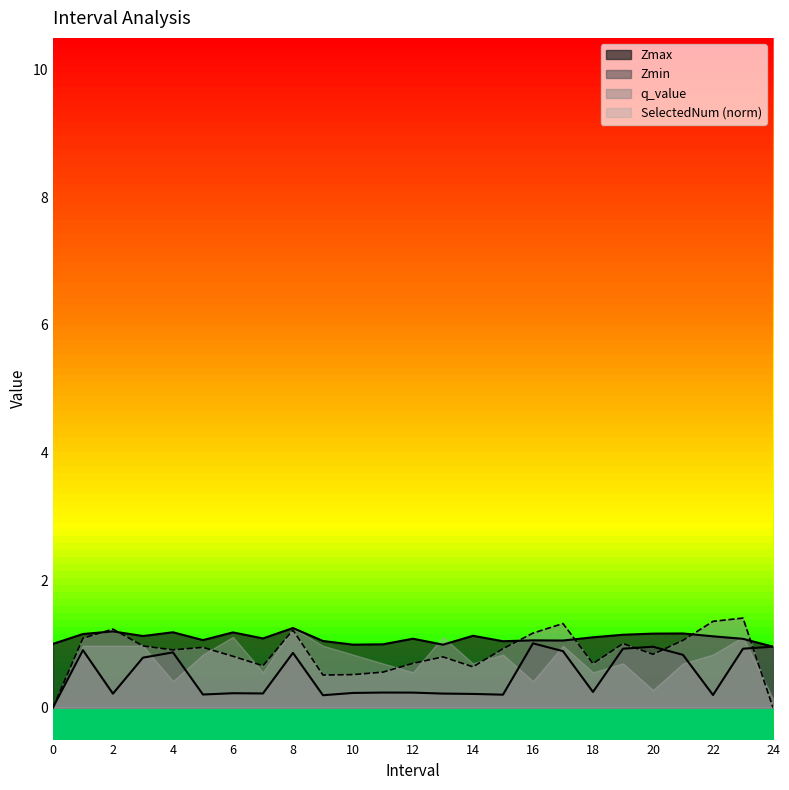

Where do q_value and Zmin first cross each other?

19 and 20